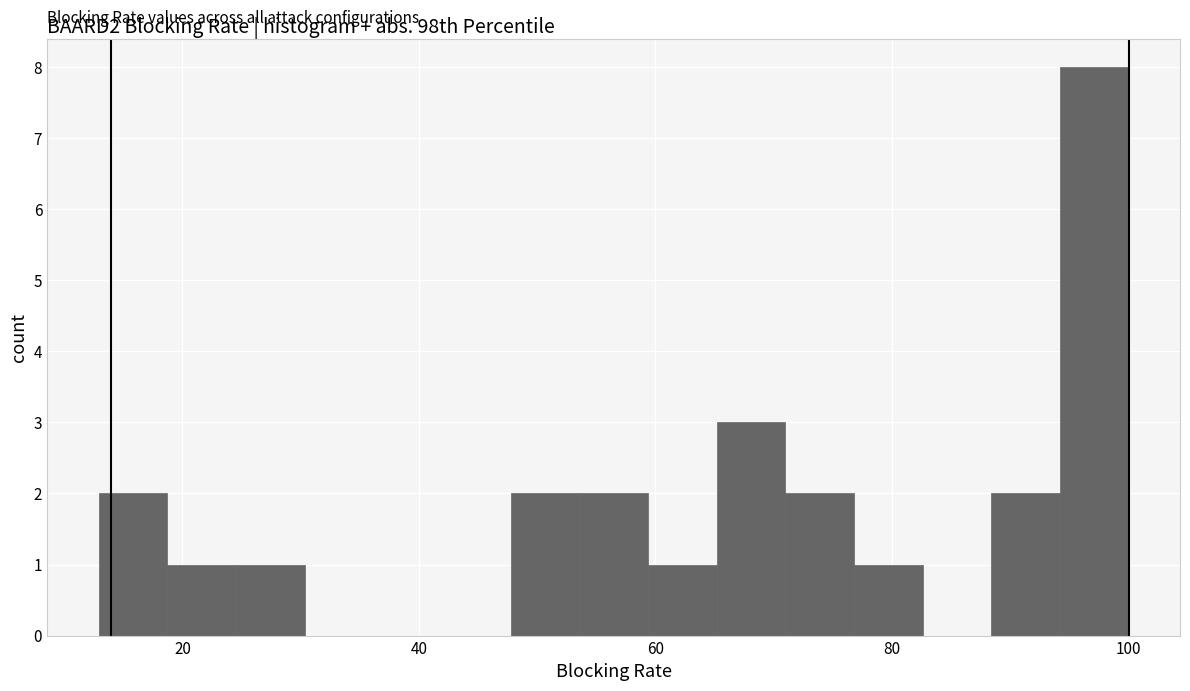

Read against the x-axis, roughly where is the centre of the tallest bar?

98